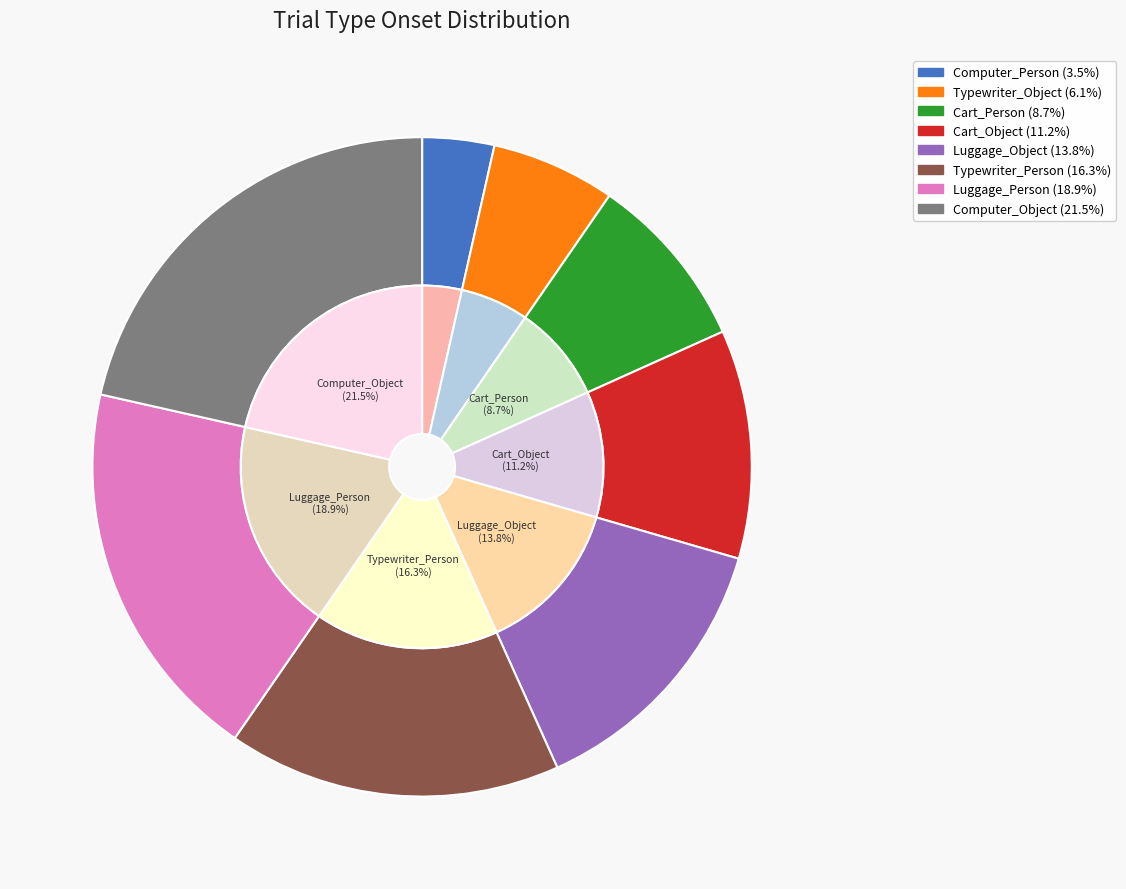

What is the smallest slice in the pie chart?

Computer_Person